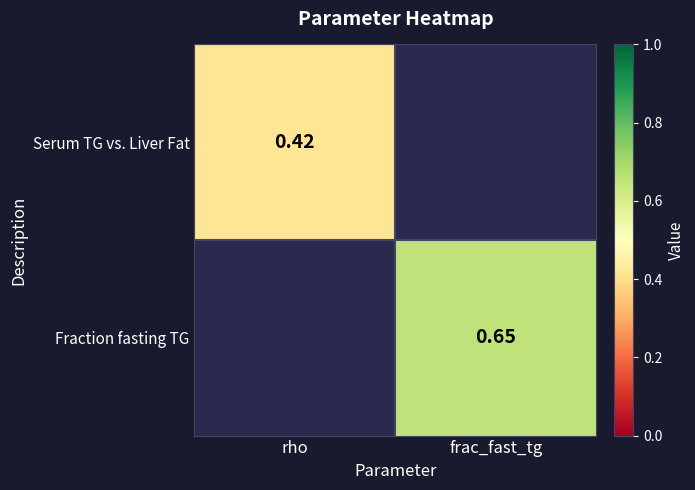

Is the value of Fraction fasting TG at frac_fast_tg greater than the value of Serum TG vs. Liver Fat at rho?

Yes